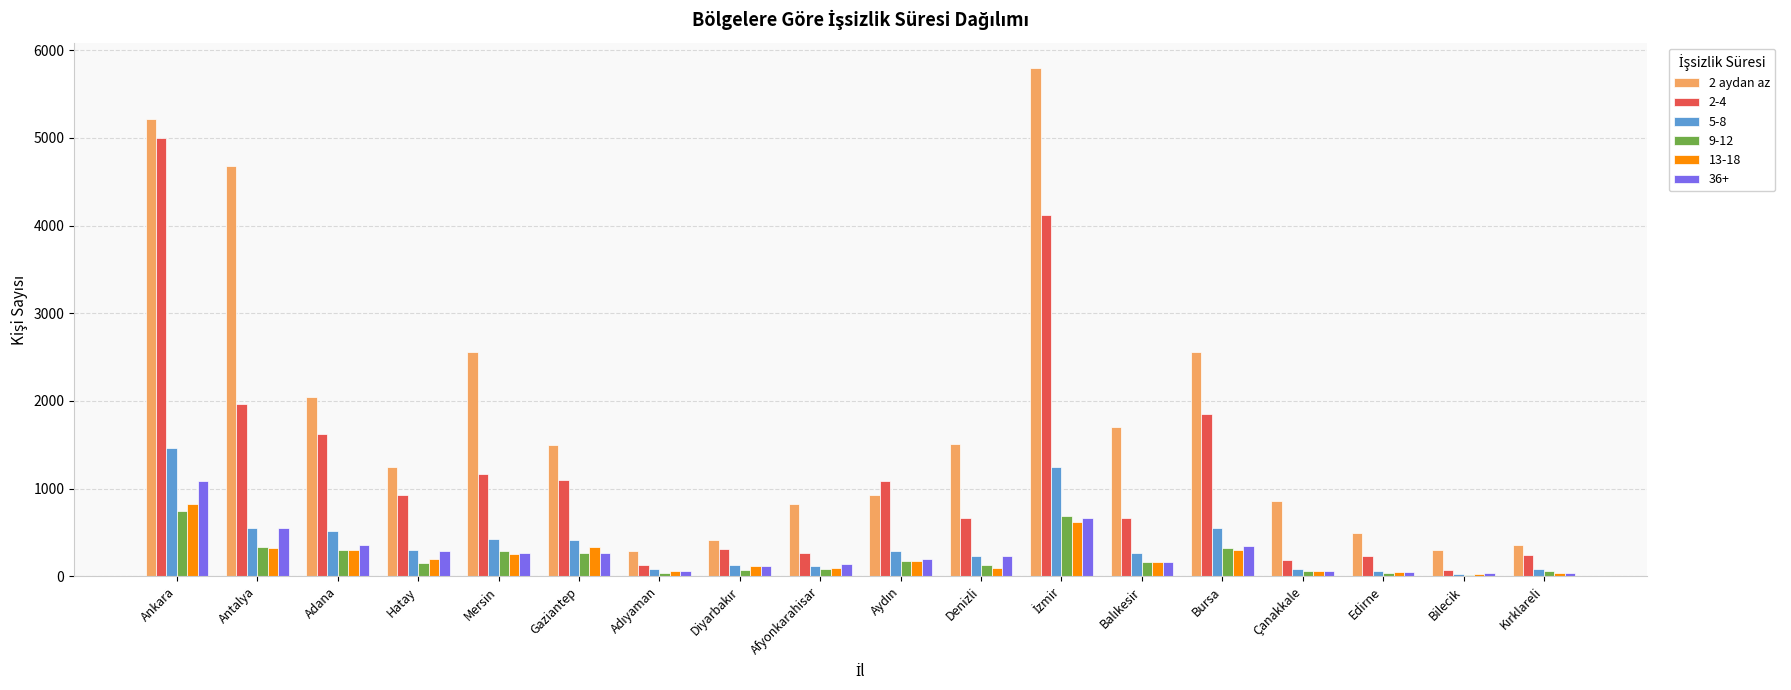

Is it true that 2 aydan az equals 2563 at Mersin?

True